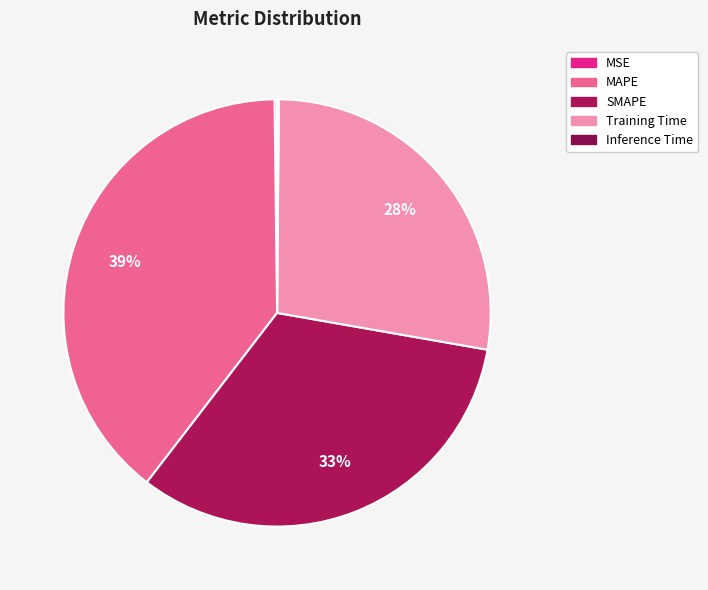

How many slices are in this pie chart?

5